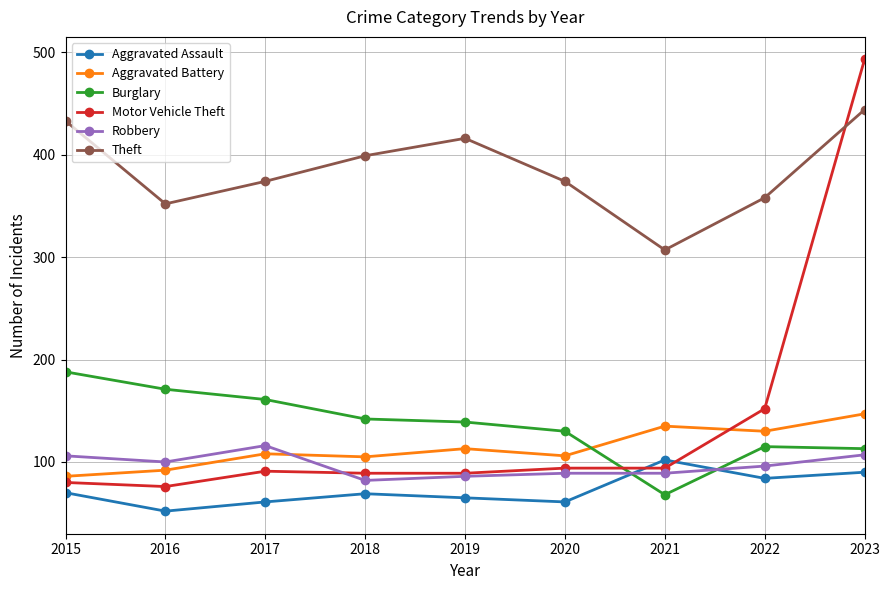

At which label does Aggravated Assault first exceed 69?

2015